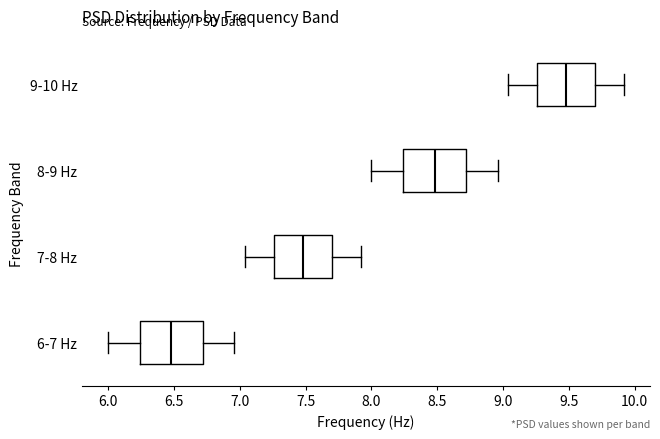

Reading bottom to top, read every box against the x-axis: the position of its median line, the range the box covers, and the ends of its whiskers. The values are not printed on the chart, so give them approximately, as read against the axis.

6-7 Hz: median 6.50, box 6.25 to 6.70, whiskers 6.00 to 6.95
7-8 Hz: median 7.50, box 7.25 to 7.70, whiskers 7.05 to 7.90
8-9 Hz: median 8.50, box 8.25 to 8.70, whiskers 8.00 to 8.95
9-10 Hz: median 9.50, box 9.25 to 9.70, whiskers 9.05 to 9.90